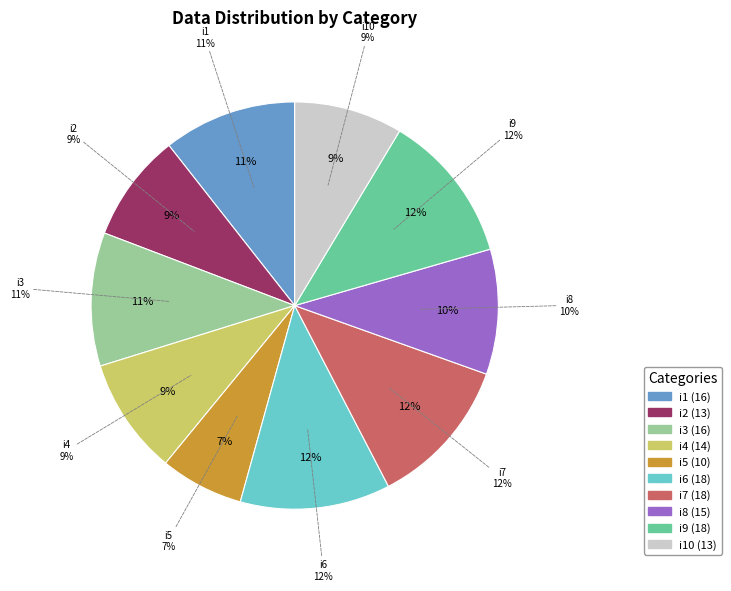

Is i7 the majority of the pie?

No